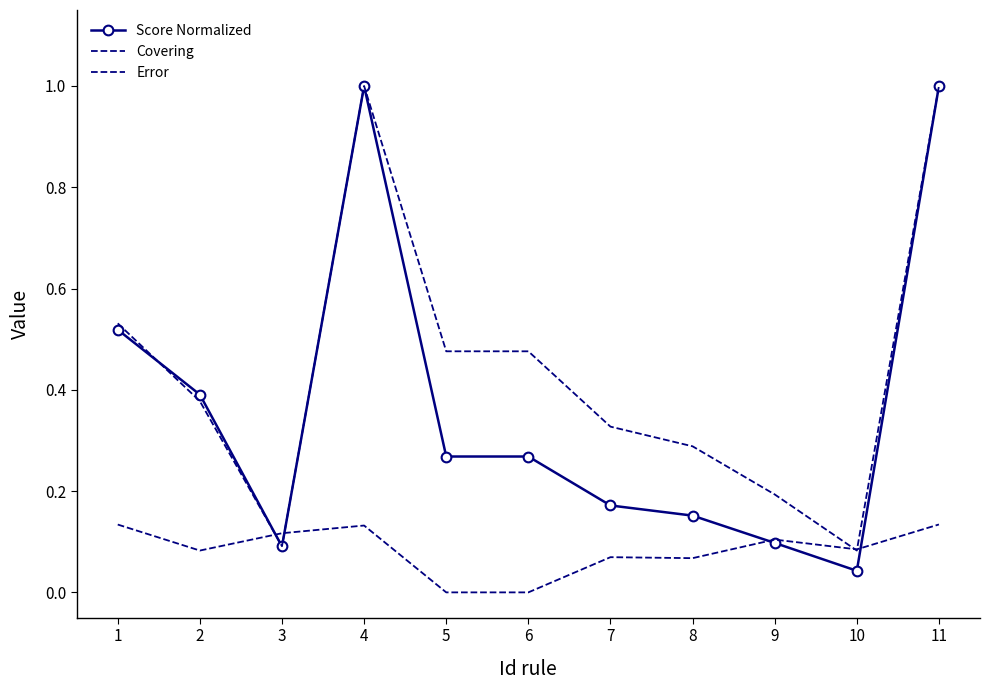

In Covering, how many points are higher than both neighbors (excluding endpoints)?

1